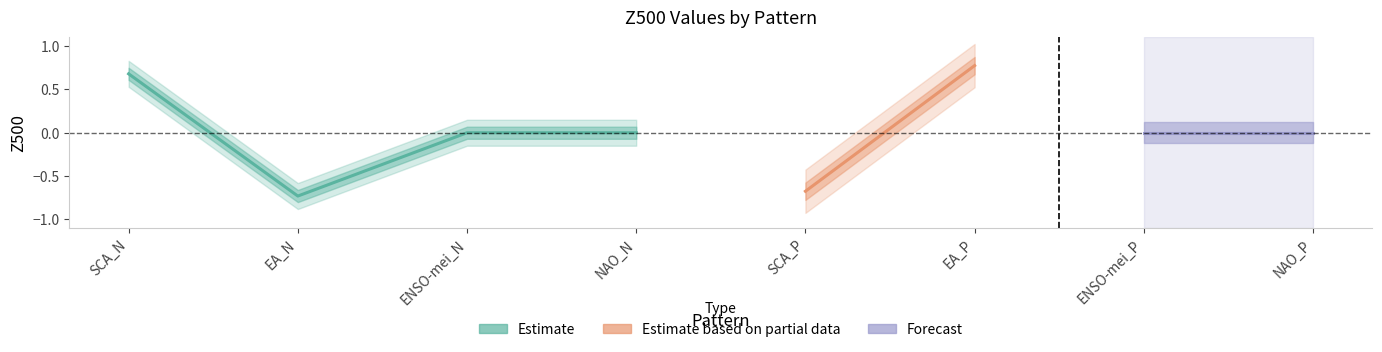

What is the label of the 8th point from the left?

NAO_P